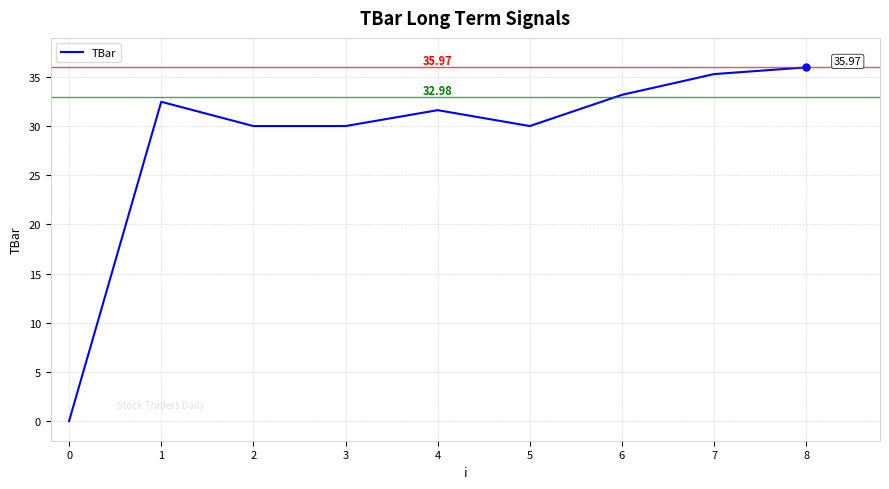

What is the change in value from 5 to 8?

+6.0